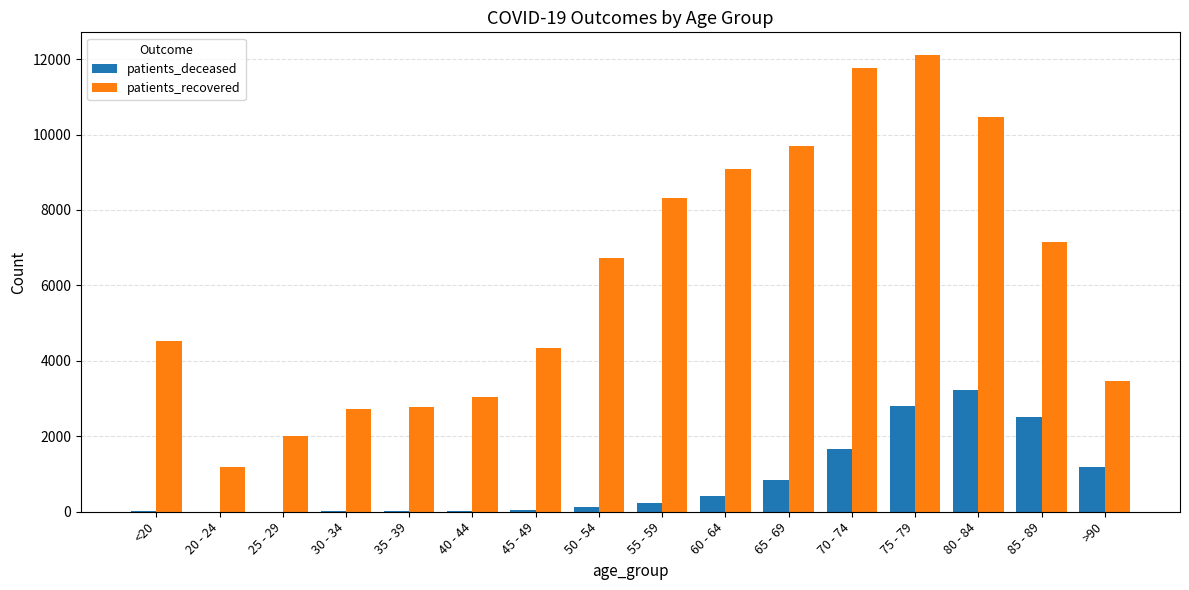

How many groups of bars are there?

16